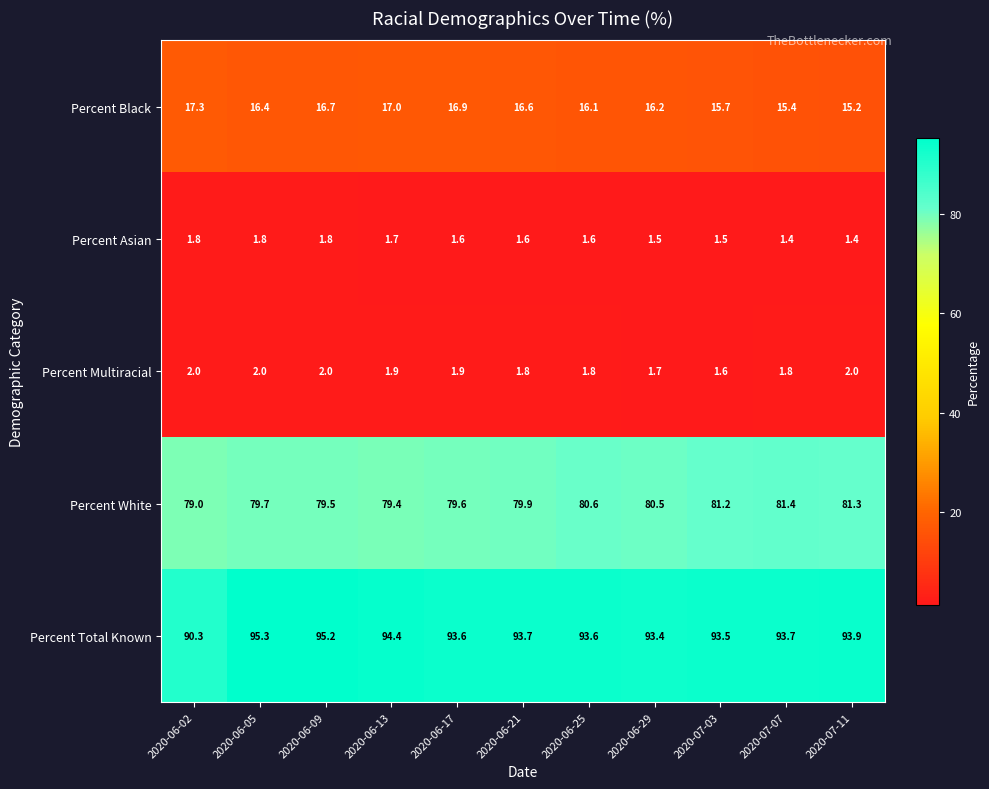

Count the Percent Multiracial values in the range 1 to 2.

11